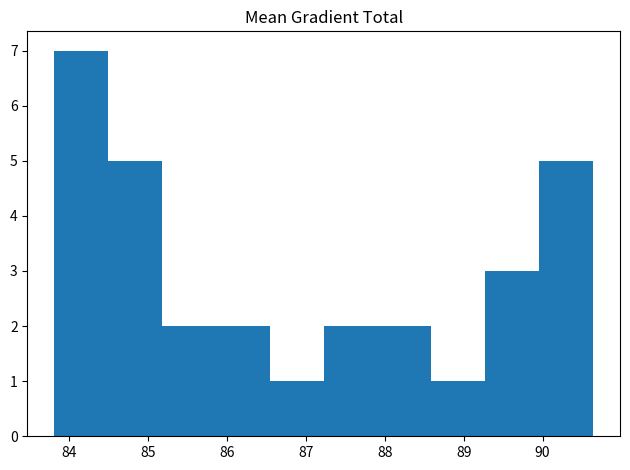

Reading left to right, list every bar in this chart as the range it spans on the x-axis followed by its height. Neither the bar edges nor the heights are printed on the chart, so give them approximately, as read against the axes.

83.8 to 84.5: 7
84.5 to 85.2: 5
85.2 to 85.9: 2
85.9 to 86.5: 2
86.5 to 87.2: 1
87.2 to 87.9: 2
87.9 to 88.6: 2
88.6 to 89.3: 1
89.3 to 90.0: 3
90.0 to 90.6: 5